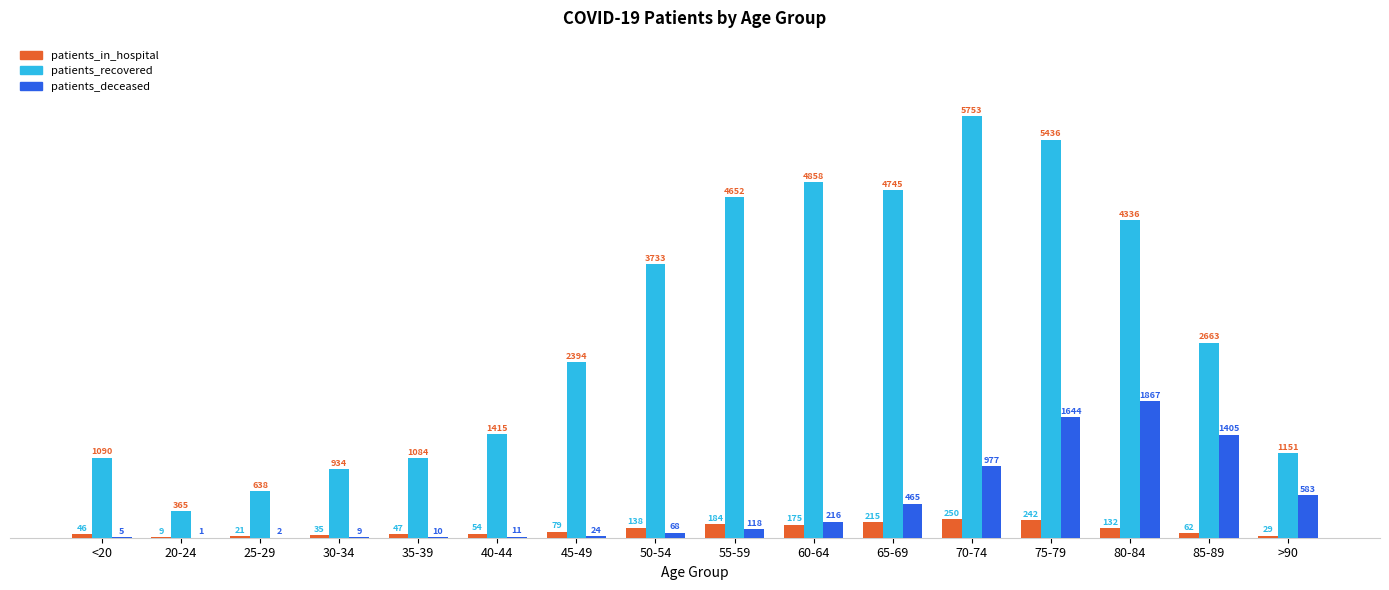

Which series changed the most between 20-24 and >90?

patients_recovered